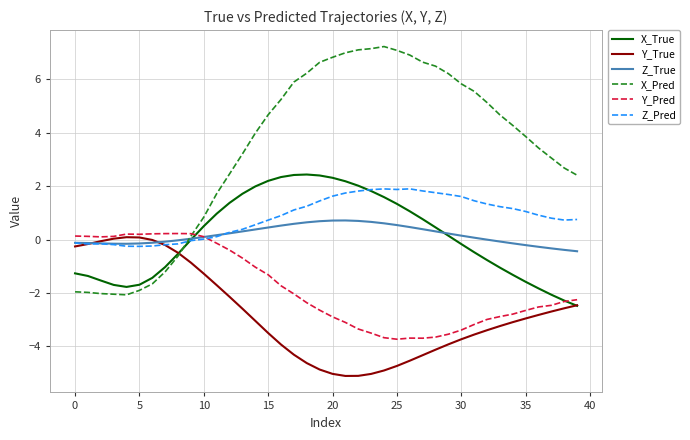

Which series has the largest total across all categories?

X_Pred